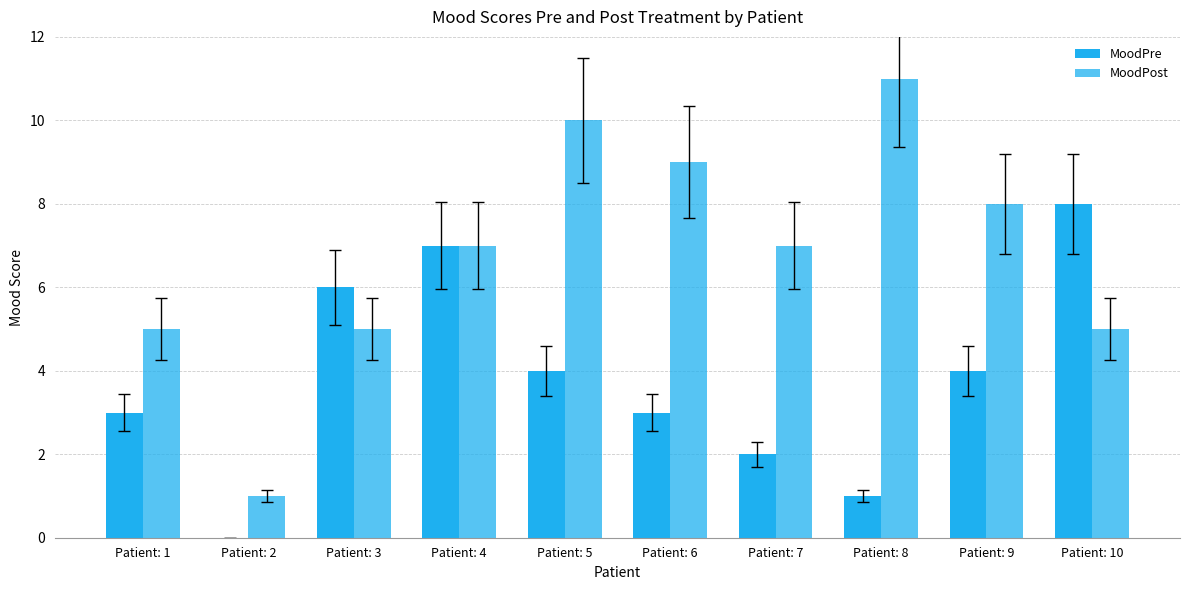

At which label is MoodPre closest to 4?

Patient: 5